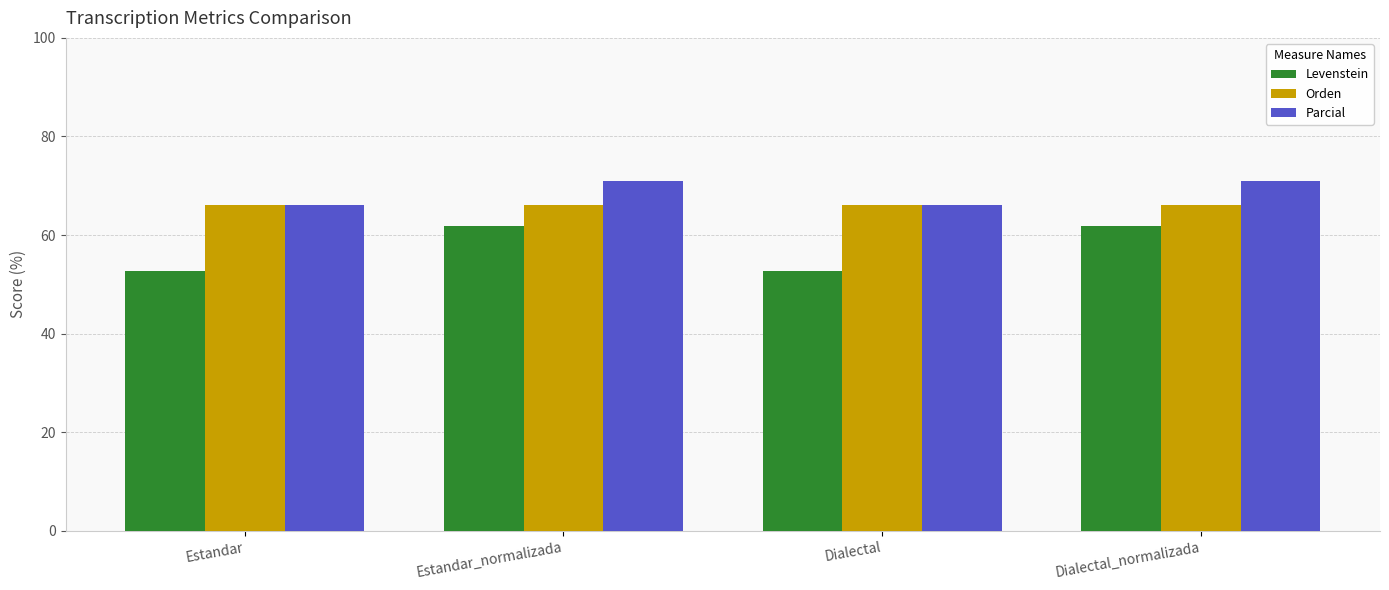

What is the approximate value of Orden at Estandar?

66.0